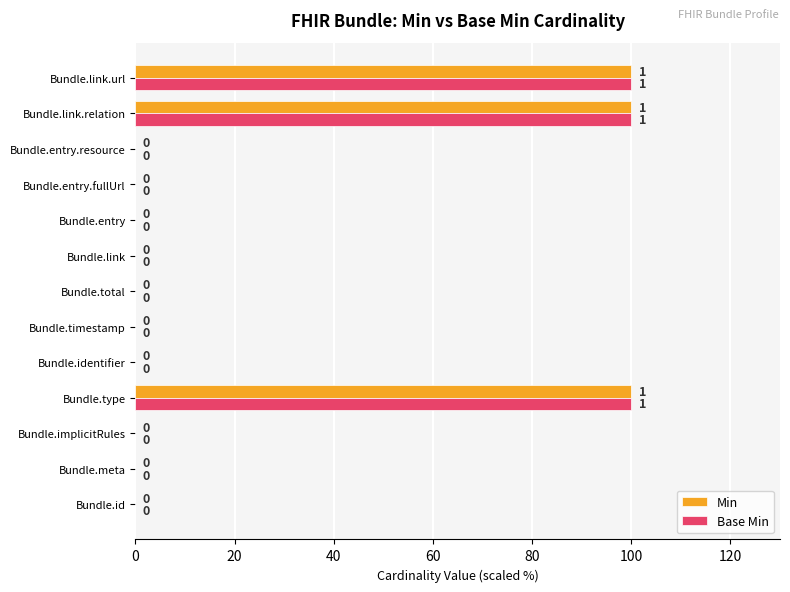

The value of Min at Bundle.timestamp is 0. True or false?

True